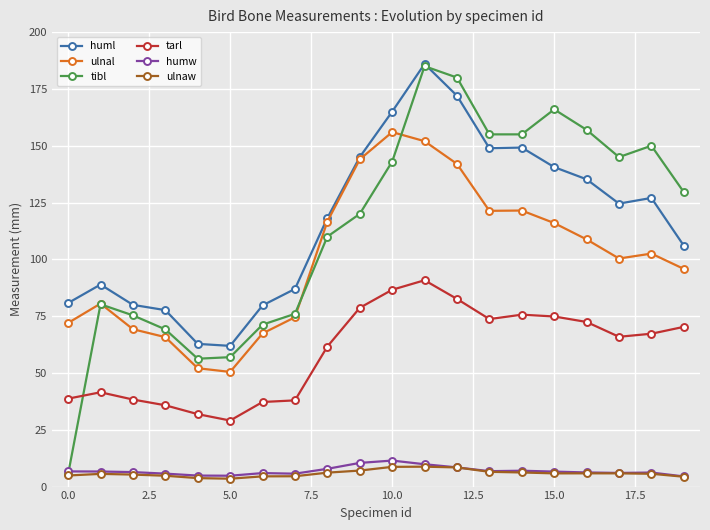

What is the lowest value of the huml series?

61.9